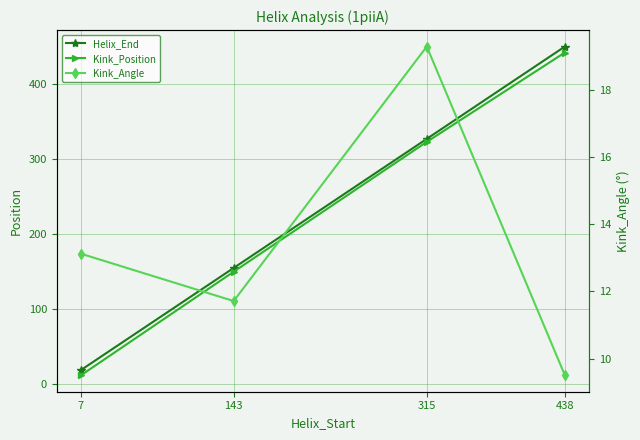

What is the difference between the maximum and minimum values in the Helix_End series?

431.0